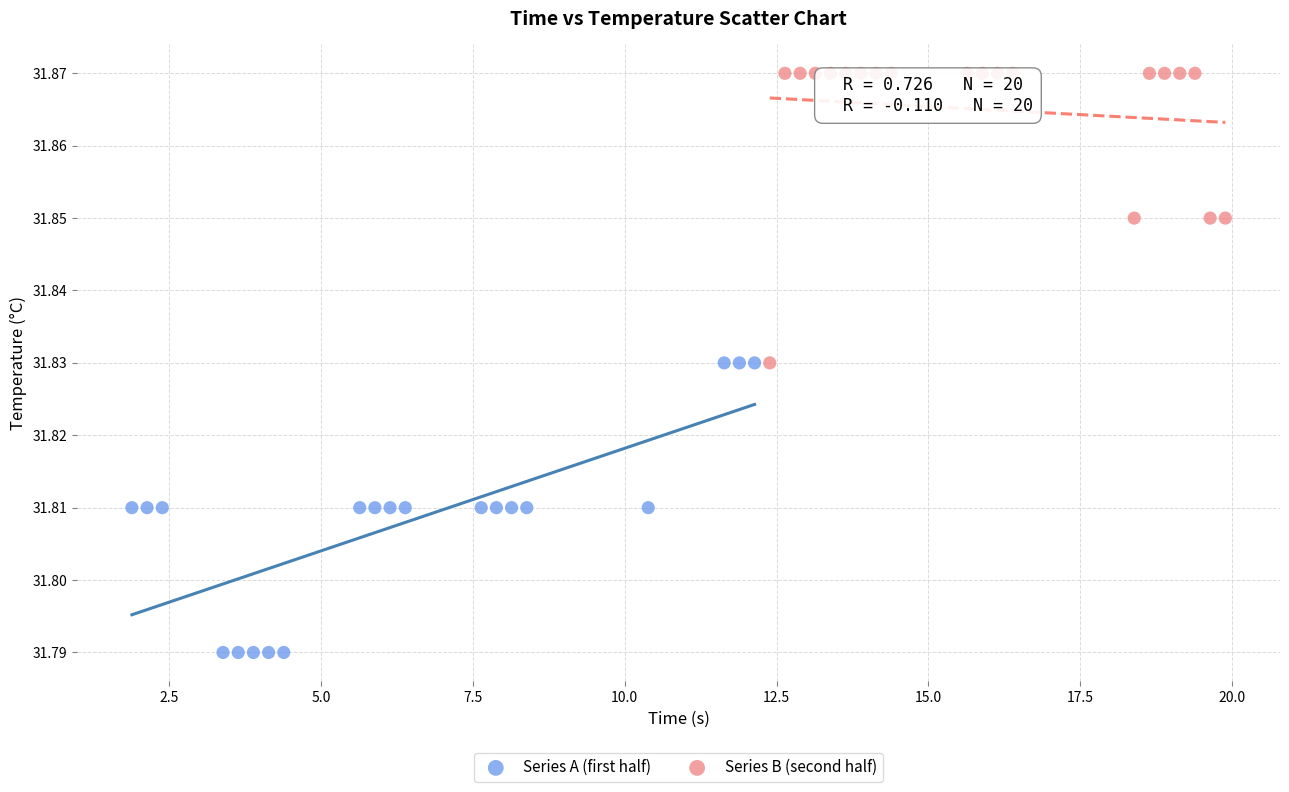

Which series reaches the maximum Y coordinate?

Series B (second half)